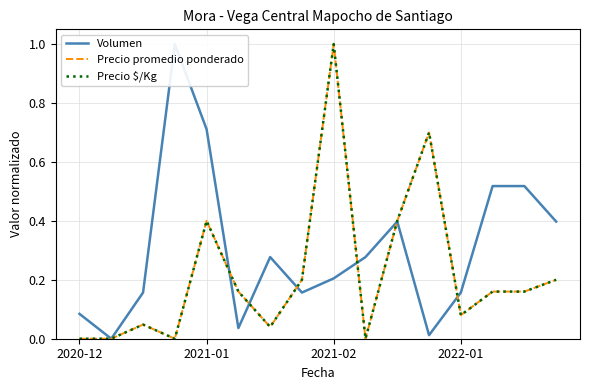

In Precio $/Kg, how many points are higher than both neighbors (excluding endpoints)?

4